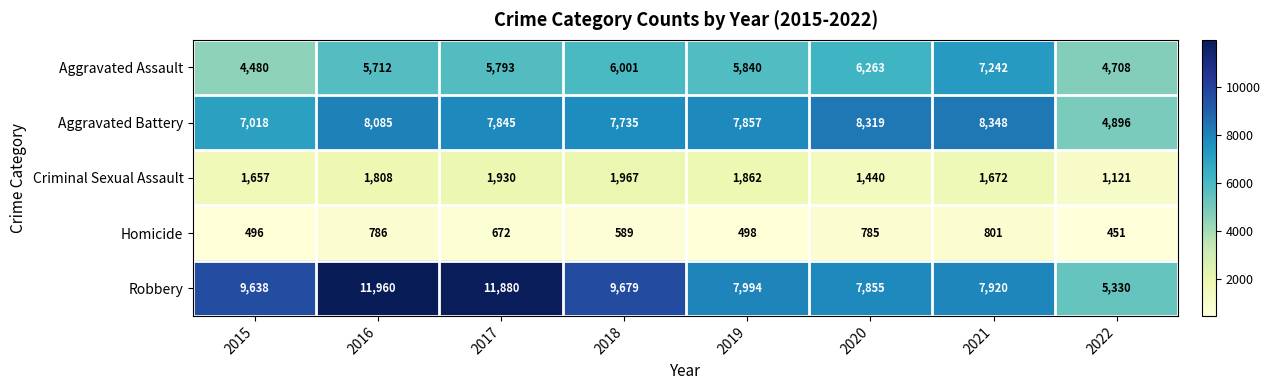

Which series has the widest spread of values?

Robbery